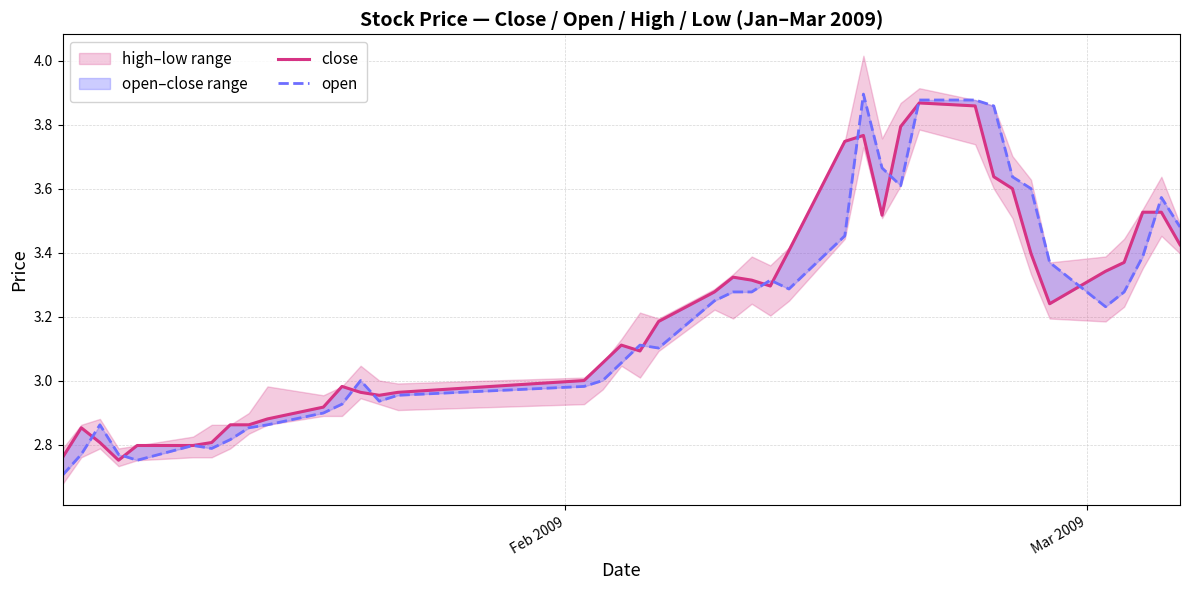

Rank the series by their maximum value, from lowest to highest.

close, open